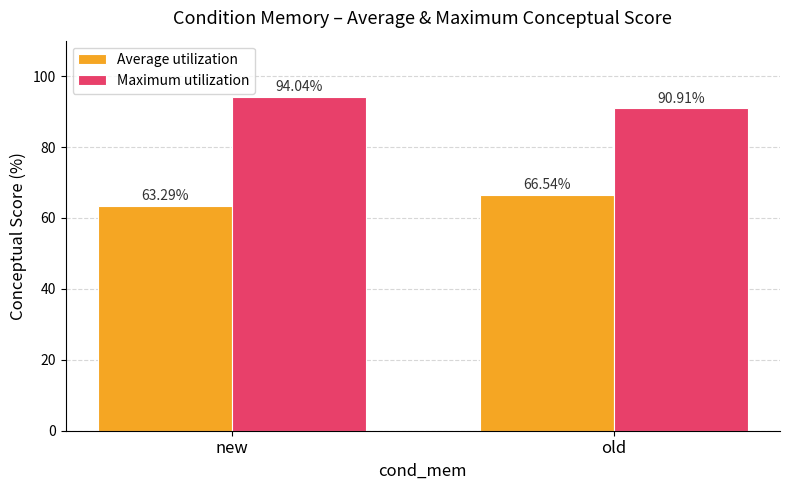

True or false: Average utilization has a value of 31.5 at old.

False